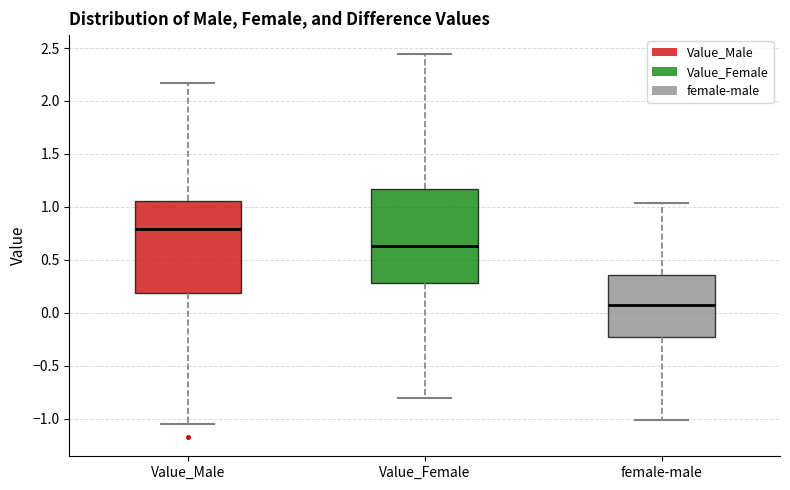

Reading left to right, transcribe this box plot: for each box, give where its median line is, the range the box spans, and where its two whiskers end, as read against the y-axis. The values are not printed on the chart, so give them approximately, as read against the axis.

Value_Male: median 0.80, box 0.20 to 1.05, whiskers -1.05 to 2.15
Value_Female: median 0.65, box 0.30 to 1.15, whiskers -0.80 to 2.45
female-male: median 0.05, box -0.20 to 0.35, whiskers -1.00 to 1.05